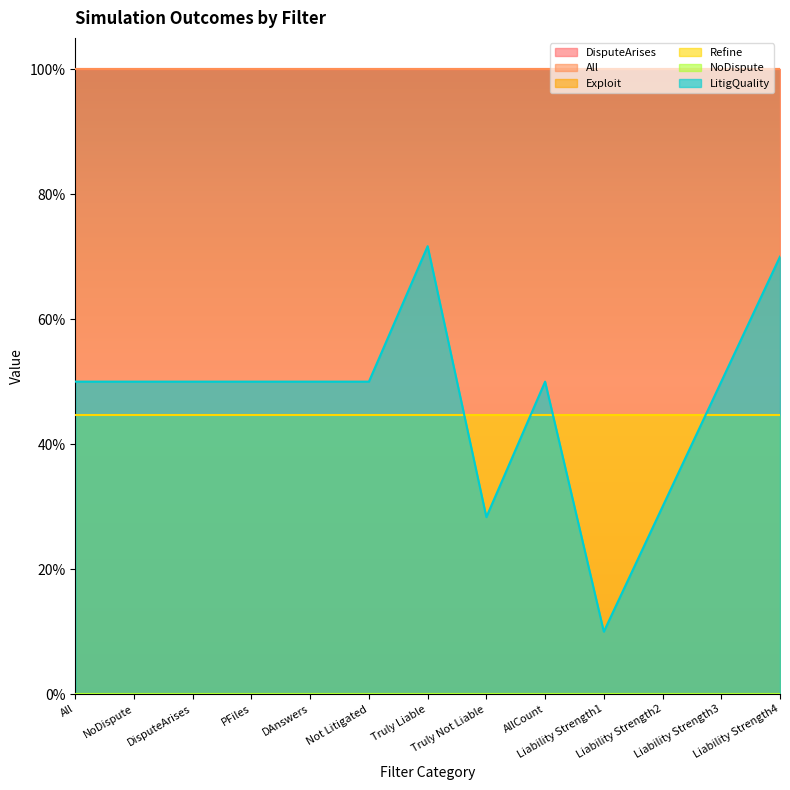

Does the chart have visible grid lines?

No